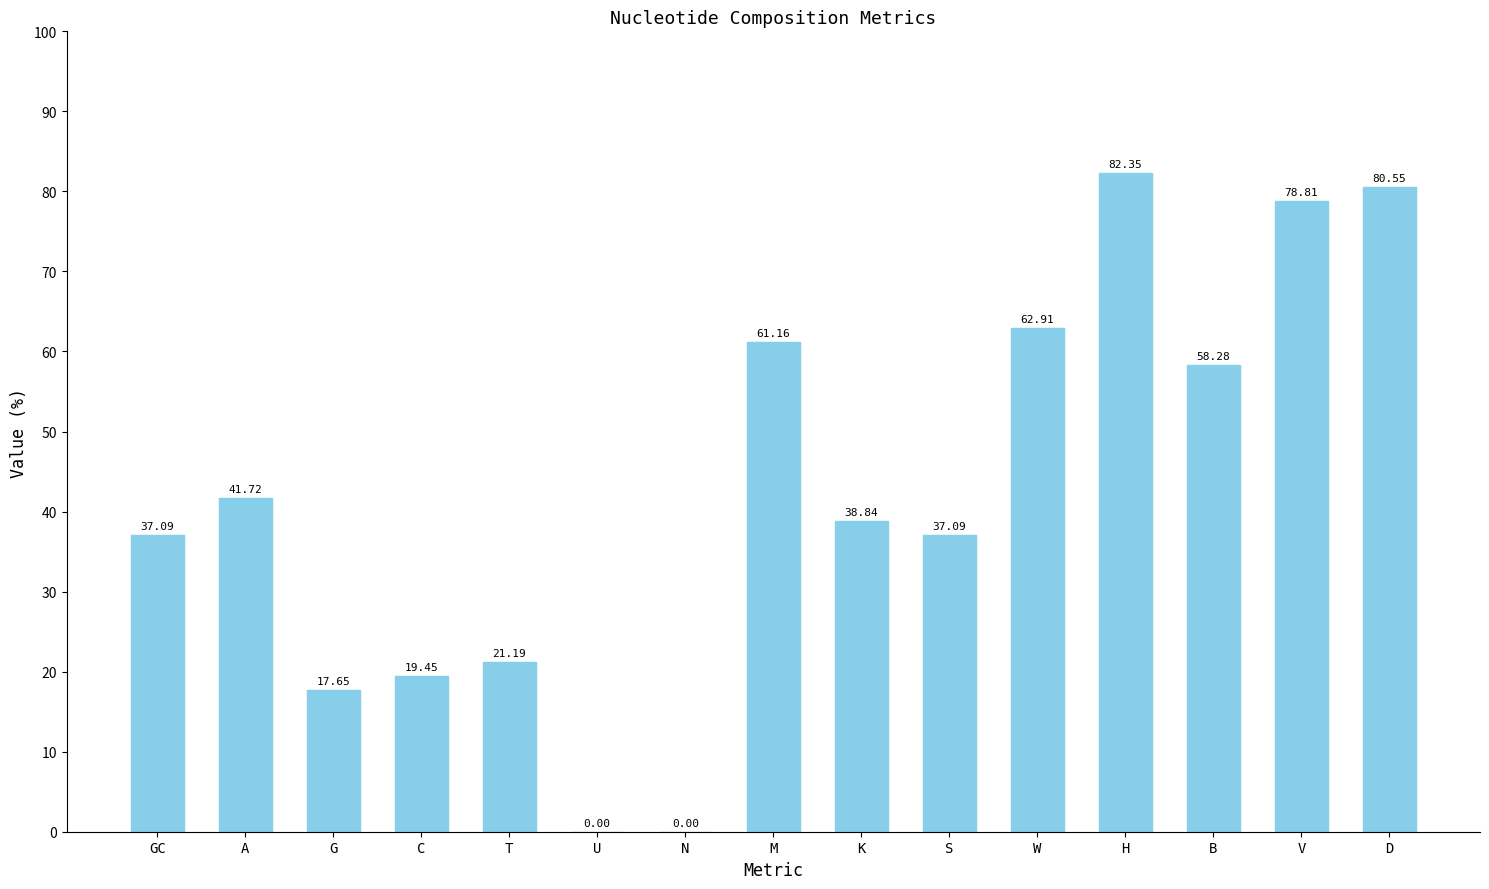

Are the bars horizontal?

No